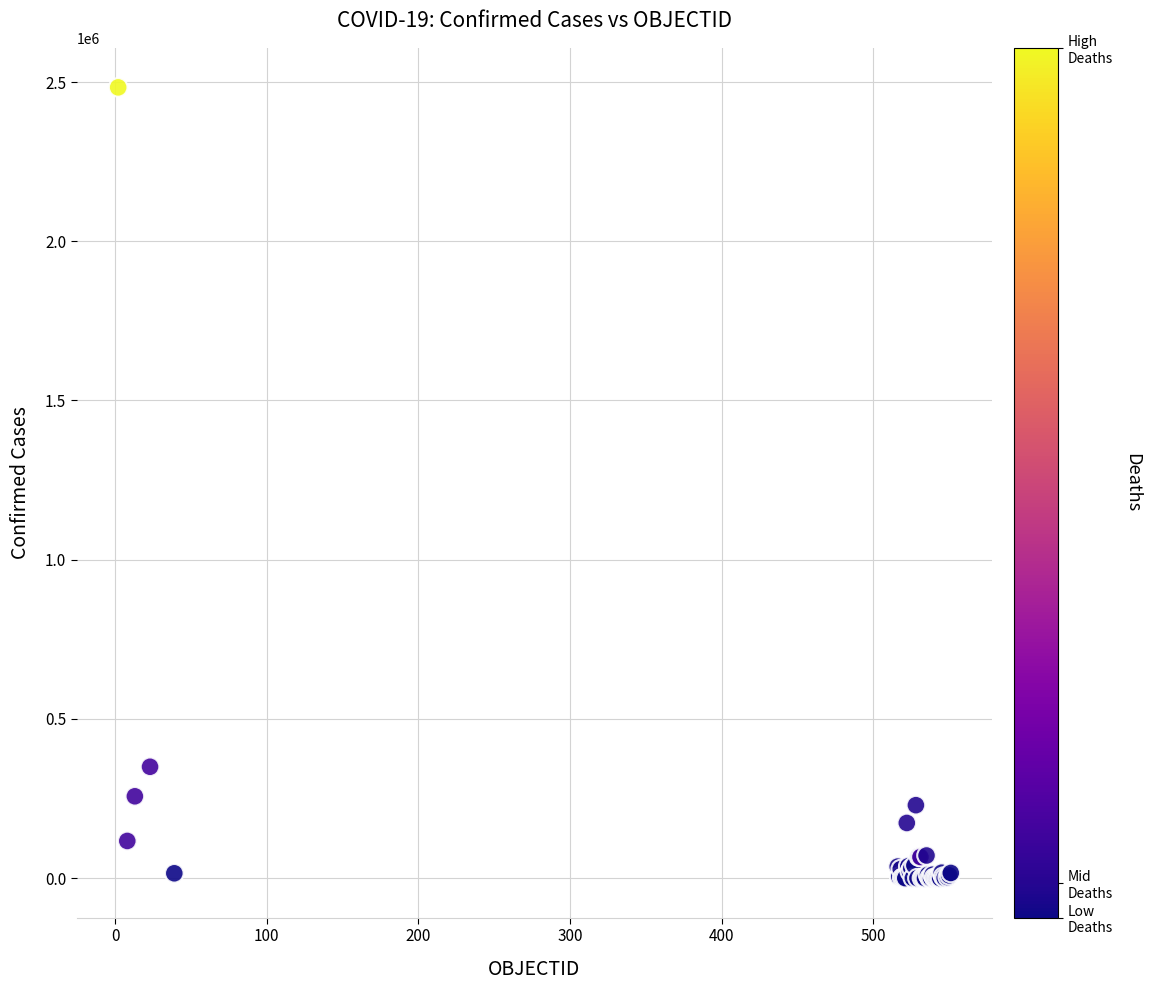

What Y value in the scatter plot is closest to 1241619?

349800